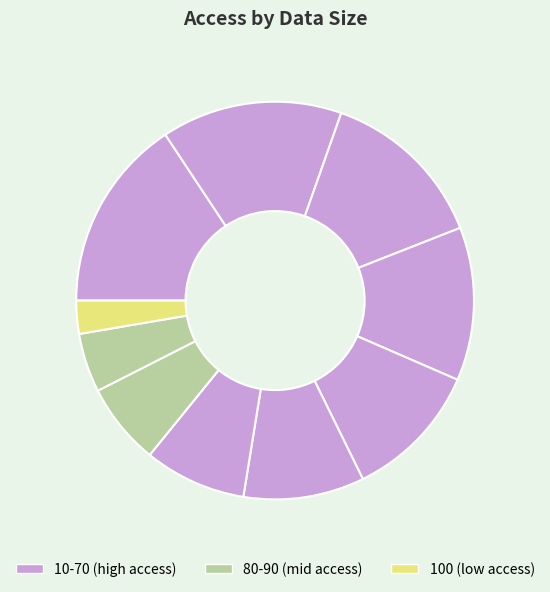

Which slice is the smallest?

100